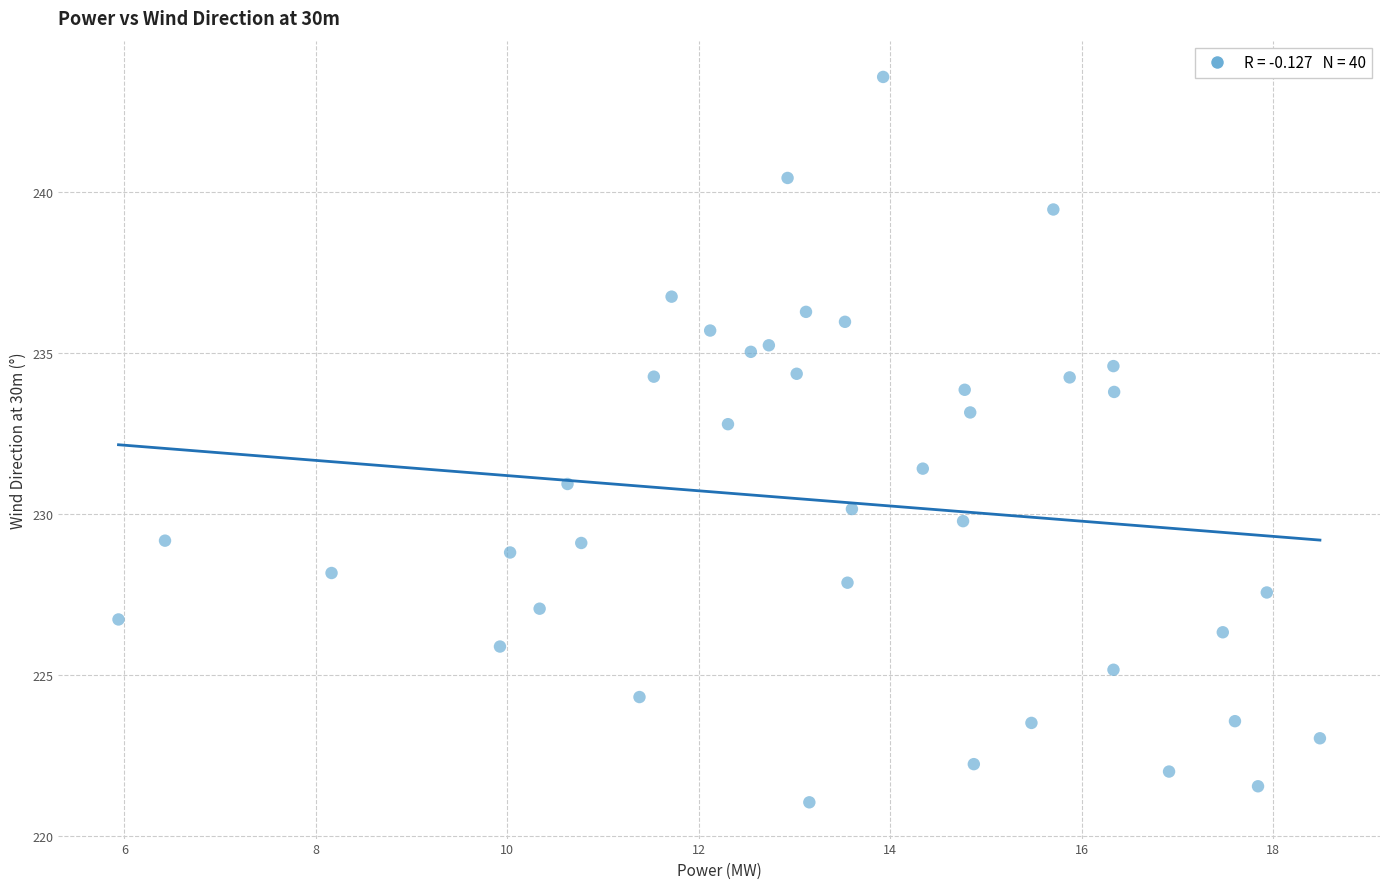

What is the range of X values (max minus min)?

12.6